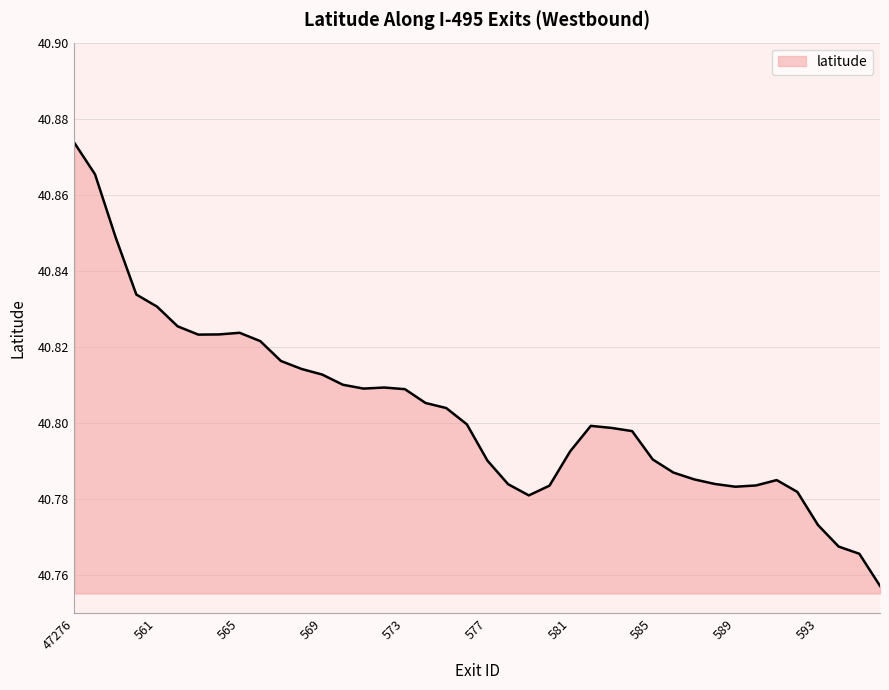

What is the maximum value shown in the chart?

40.9